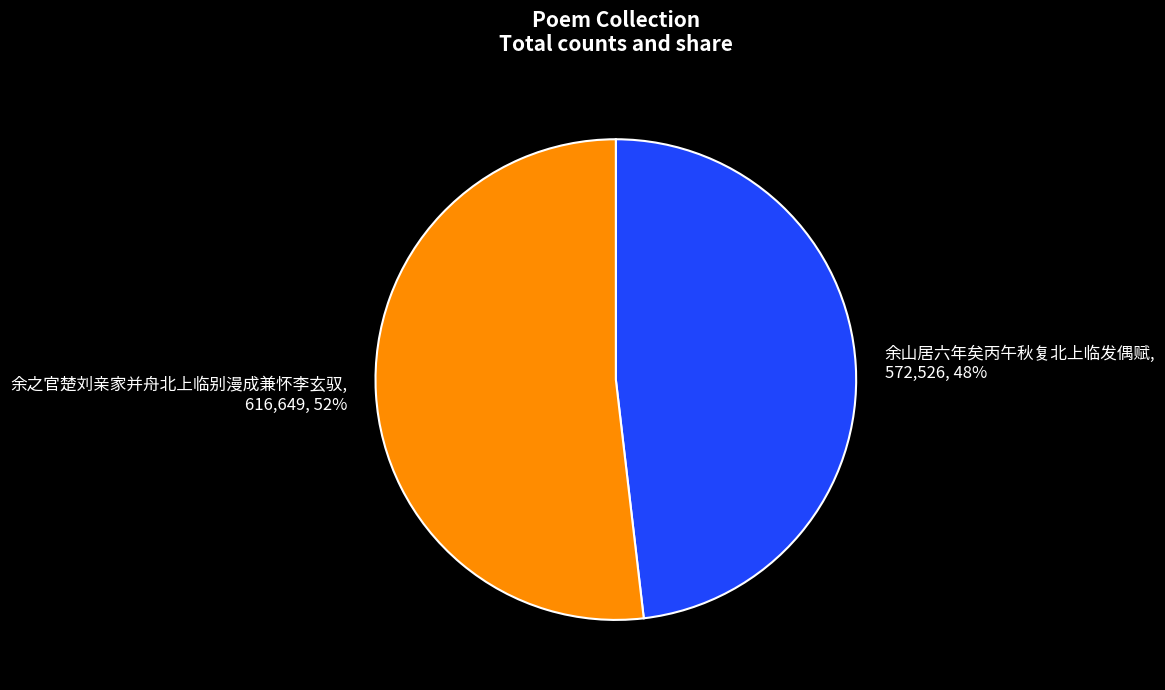

To the nearest percent, what is the average slice percentage?

50%